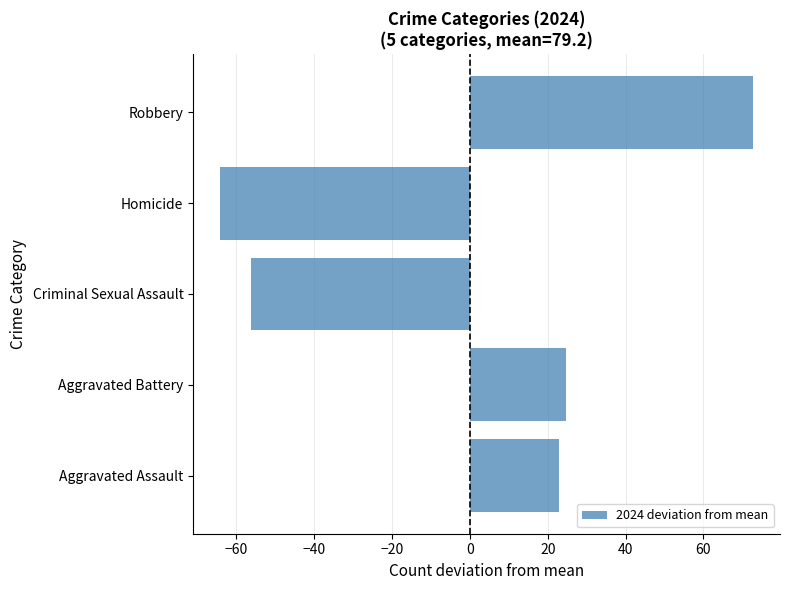

Reading top to bottom, transcribe all the data shown in this chart.

72.8	-64.2	-56.2	24.8	22.8